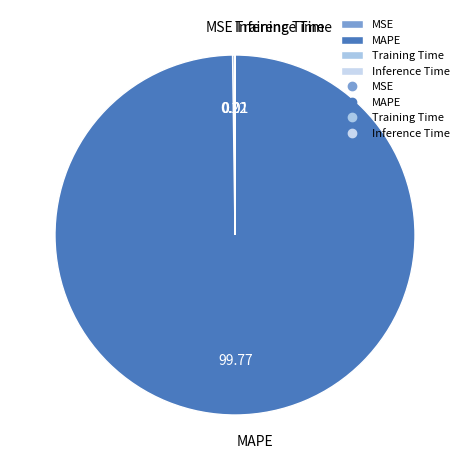

What is the largest slice in the pie chart?

MAPE